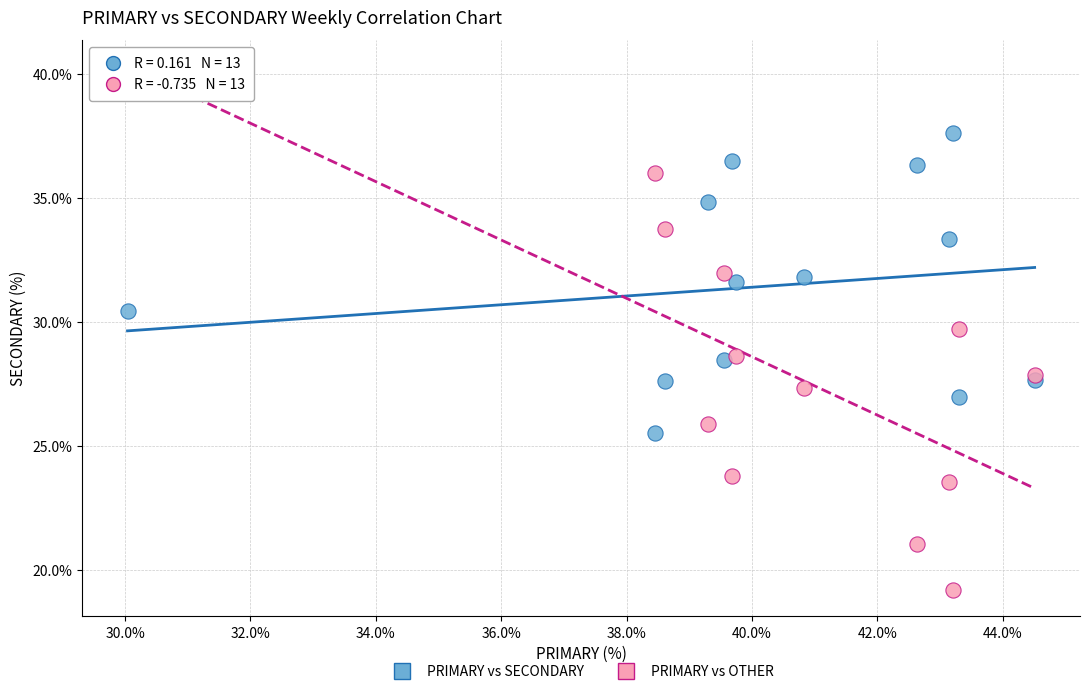

Which series contains the highest Y value?

PRIMARY vs OTHER